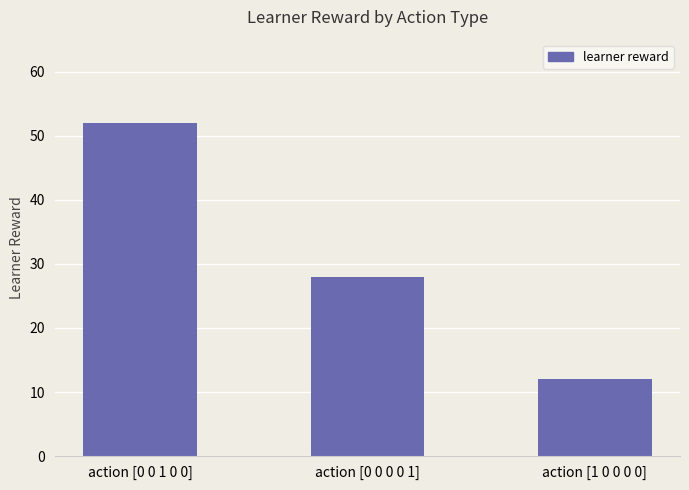

At which category does the chart reach its peak across all series?

action [0 0 1 0 0]